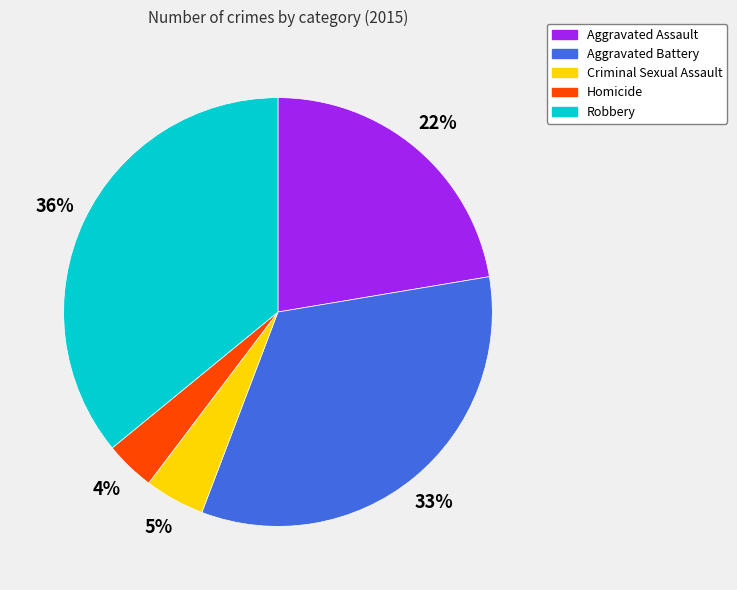

What is the smallest slice in the pie chart?

Homicide